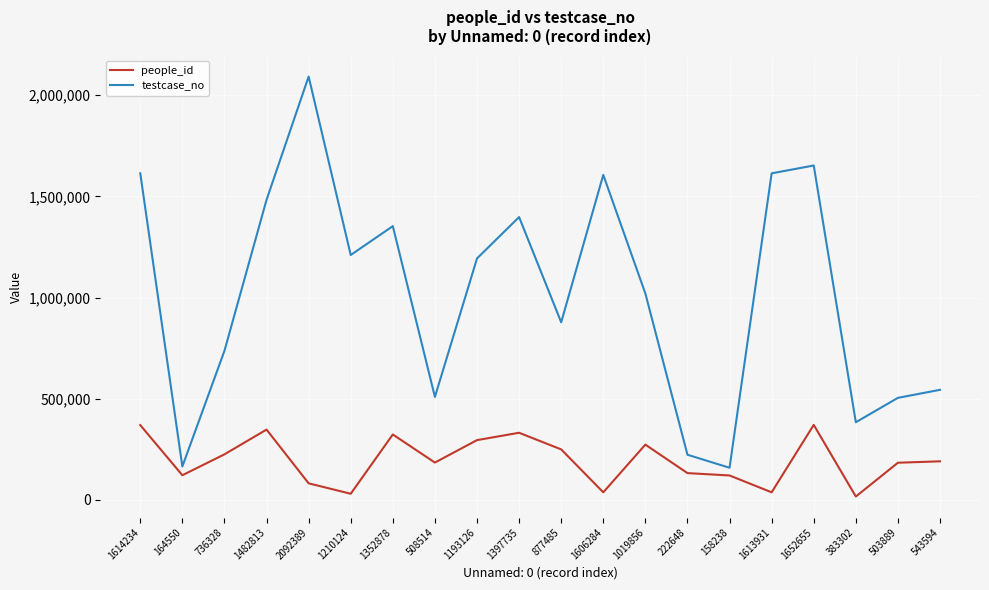

What is the difference between the maximum and minimum values in the people_id series?

354196